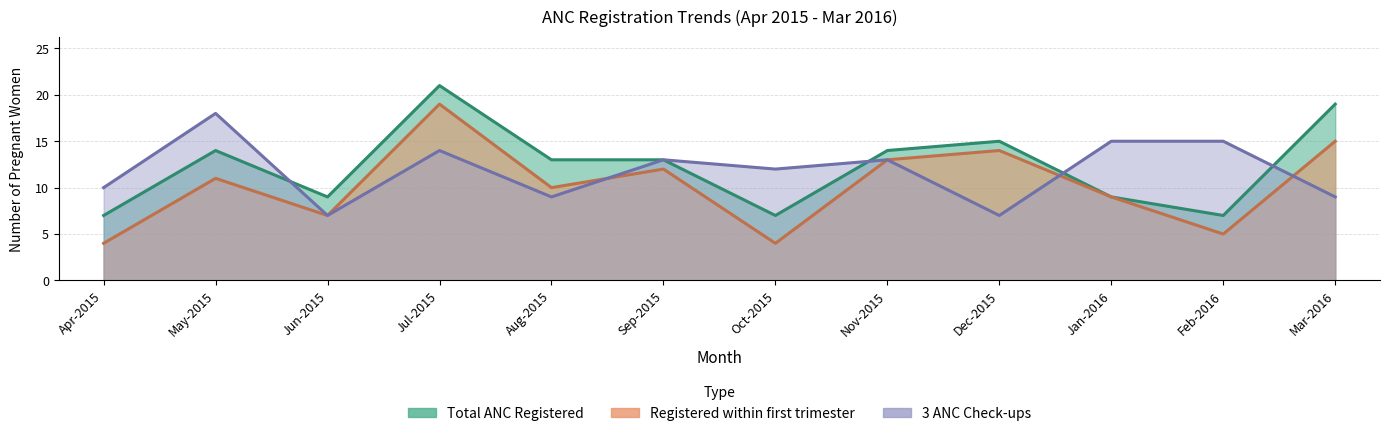

How many data points in Total ANC Registered are above 13?

5